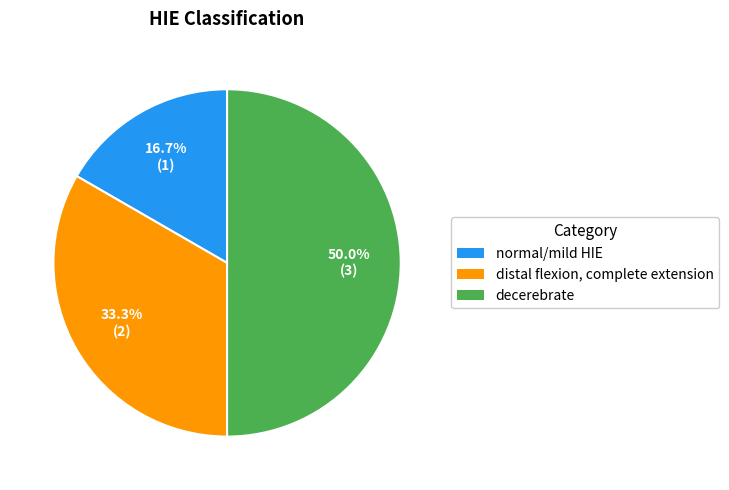

Count the number of slices in the pie.

3